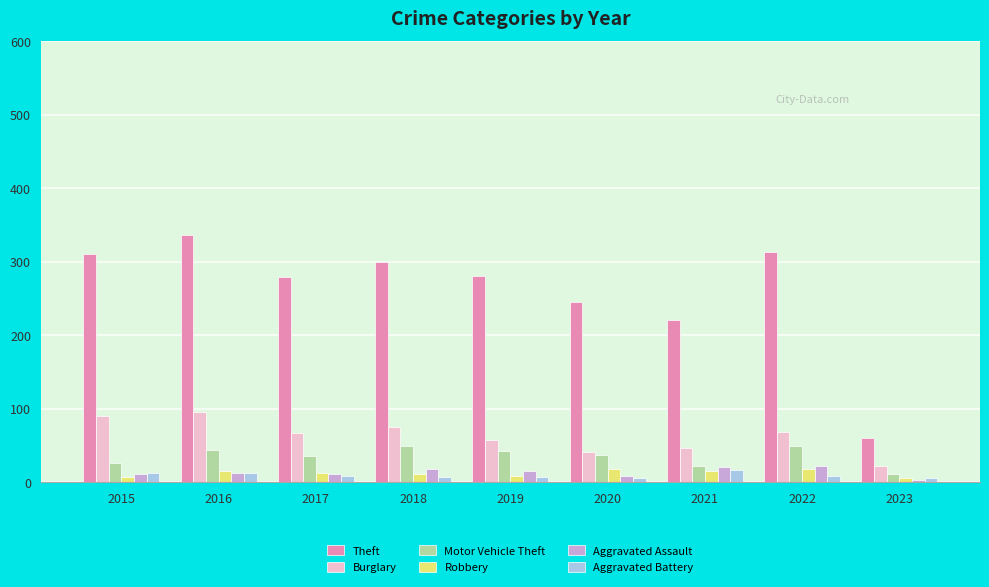

Between 2015 and 2021, which series saw the biggest shift?

Theft